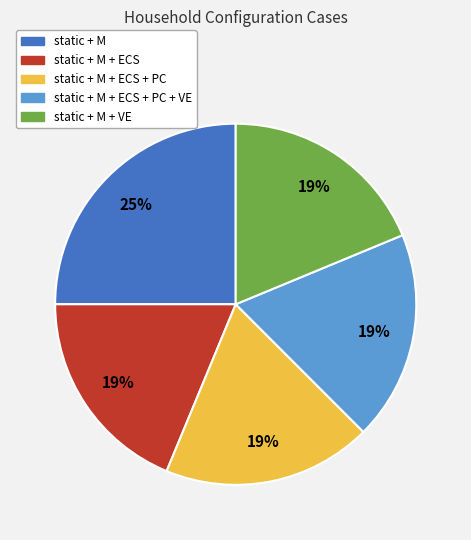

To the nearest percent, what is the difference between the largest and smallest slice percentages?

6%